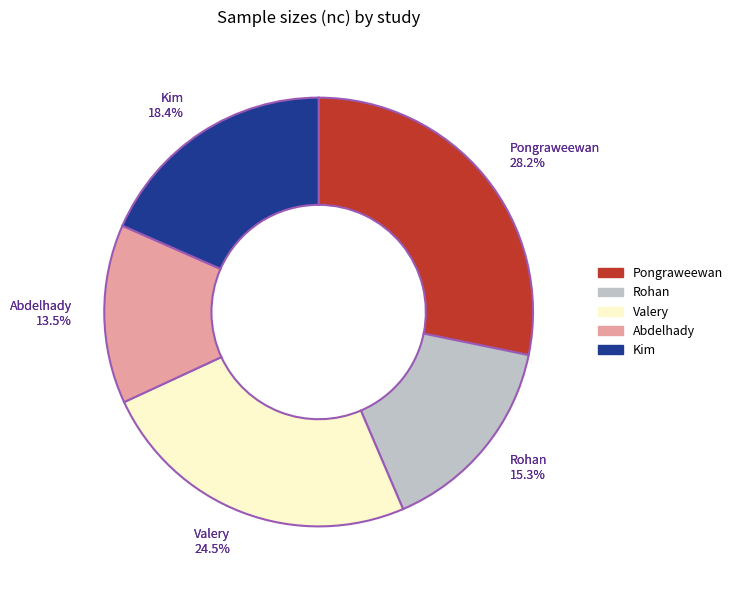

To the nearest percent, what is the average slice percentage?

20%